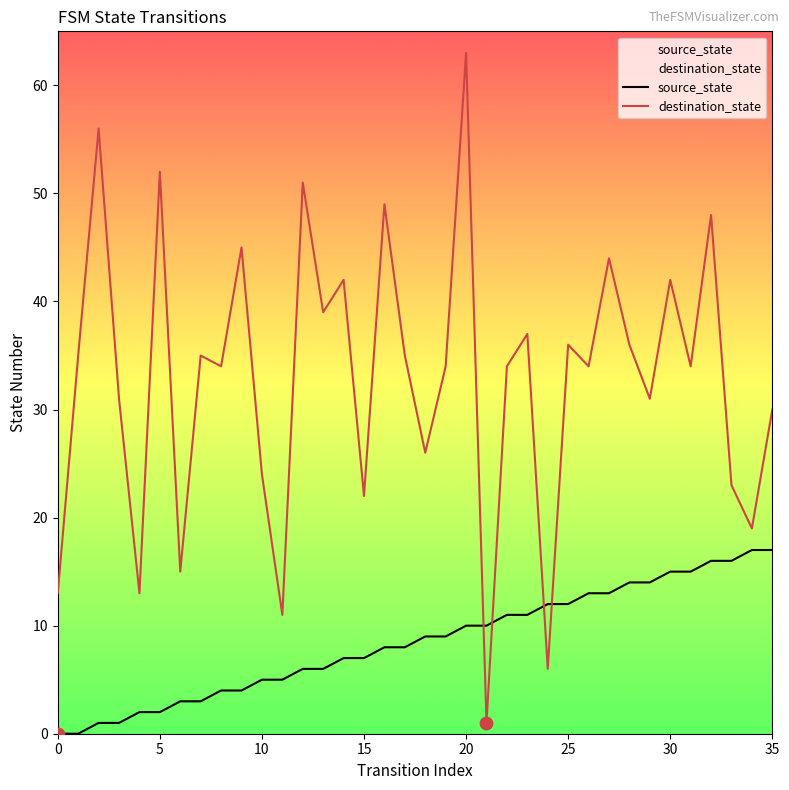

Which series has the largest total across all categories?

destination_state